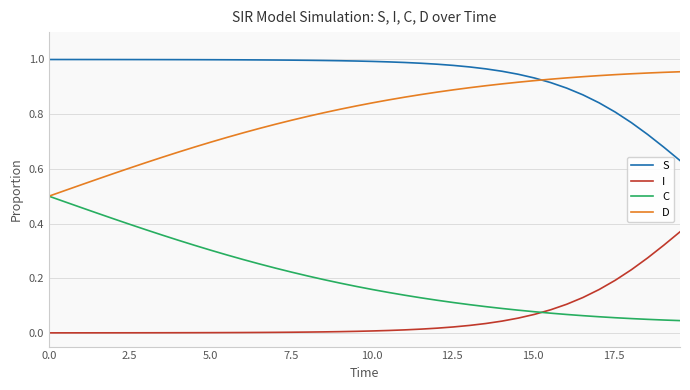

List the series in order of their overall mean, highest first.

S, D, C, I